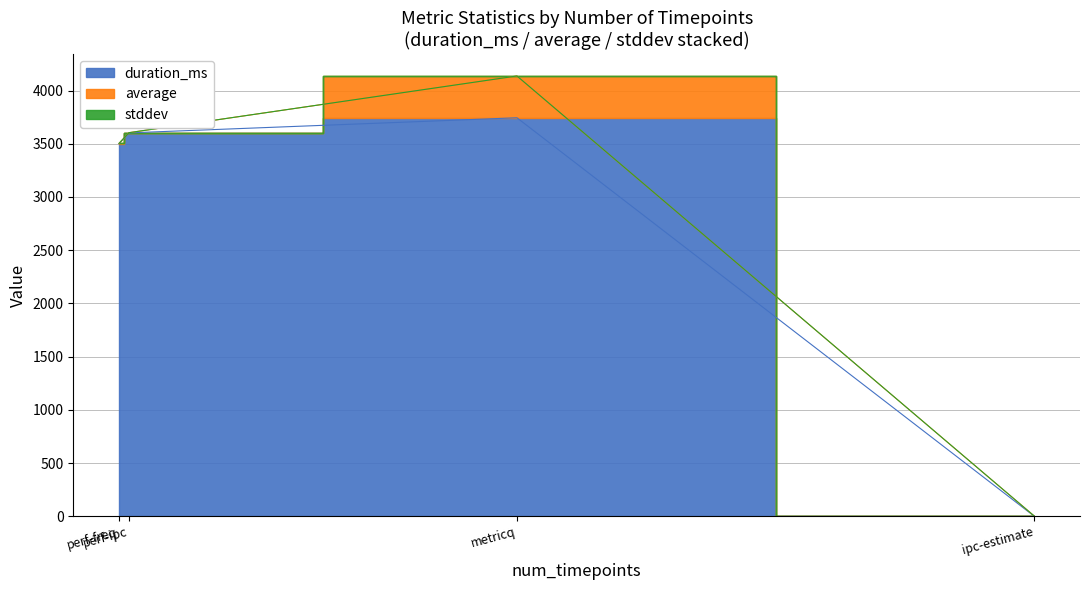

List the series in order of their peak value, highest first.

duration_ms, average, stddev